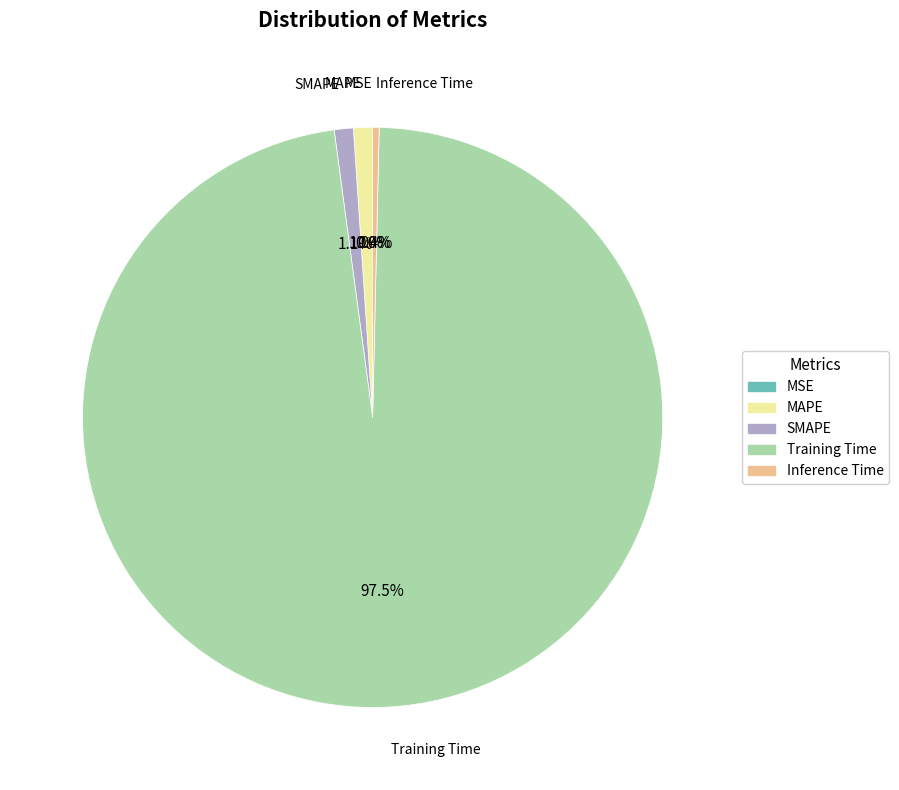

Does any single category account for the majority?

Yes